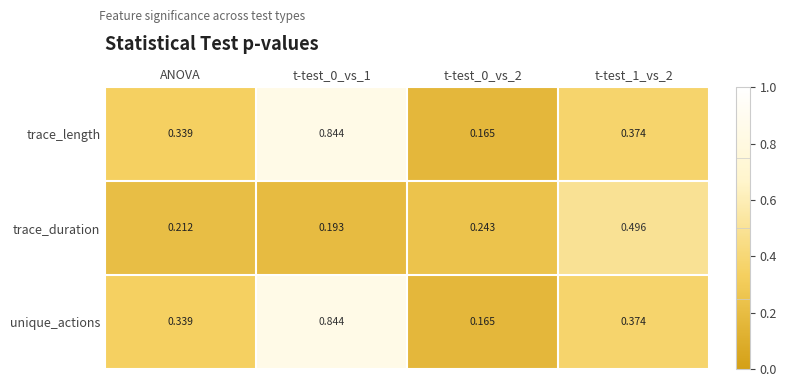

Reading right to left, extract all data points from this chart.

trace_length: t-test_1_vs_2=0.4	t-test_0_vs_2=0.2	t-test_0_vs_1=0.8	ANOVA=0.3
trace_duration: t-test_1_vs_2=0.5	t-test_0_vs_2=0.2	t-test_0_vs_1=0.2	ANOVA=0.2
unique_actions: t-test_1_vs_2=0.4	t-test_0_vs_2=0.2	t-test_0_vs_1=0.8	ANOVA=0.3